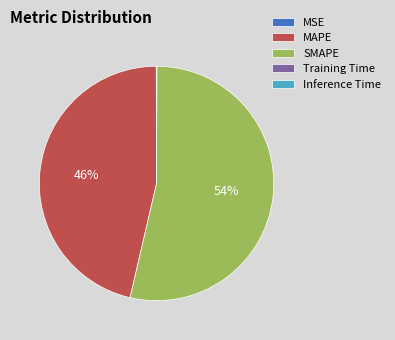

Approximately how many times larger is the value at SMAPE compared to MAPE?

1.2